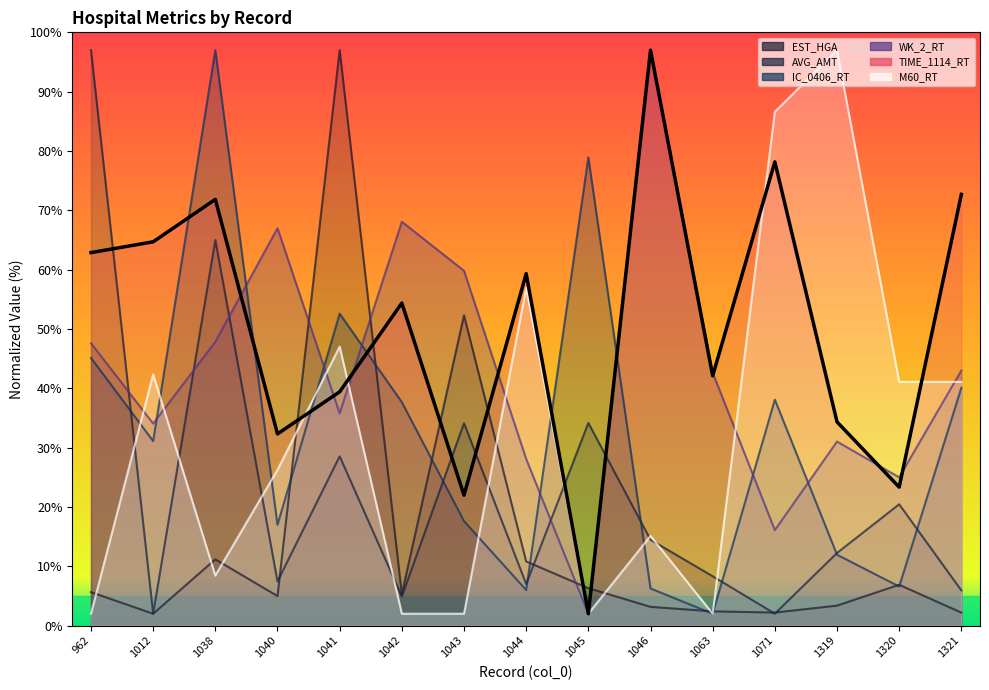

Reading left to right, transcribe all the data shown in this chart.

62.9	64.7	71.8	32.3	39.4	54.4	22.0	59.3	2.0	97.0	42.1	78.2	34.3	23.3	72.7